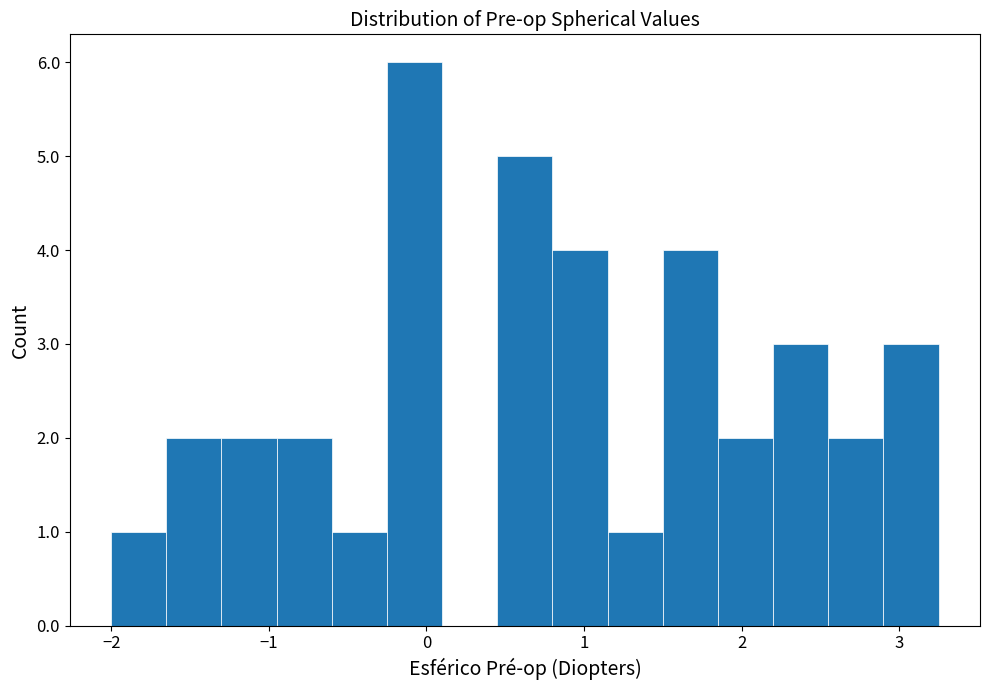

Read against the x-axis, roughly where is the centre of the tallest bar?

-0.1